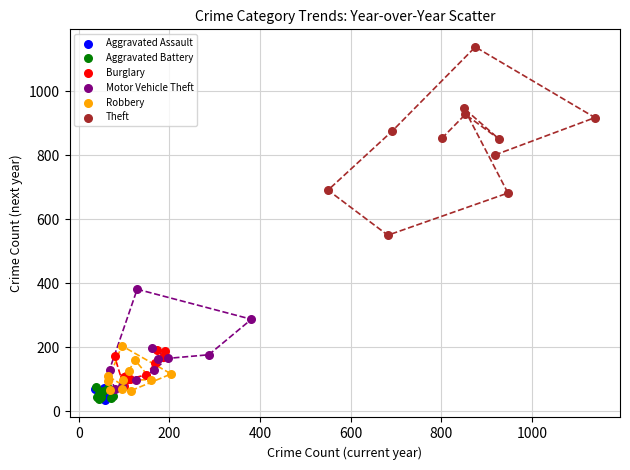

Which series has the largest Y range (max minus min)?

Theft